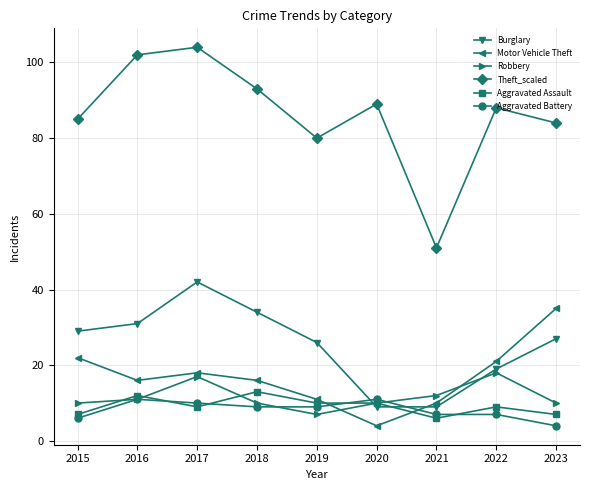

Count the Aggravated Battery values in the range 7 to 10.

5